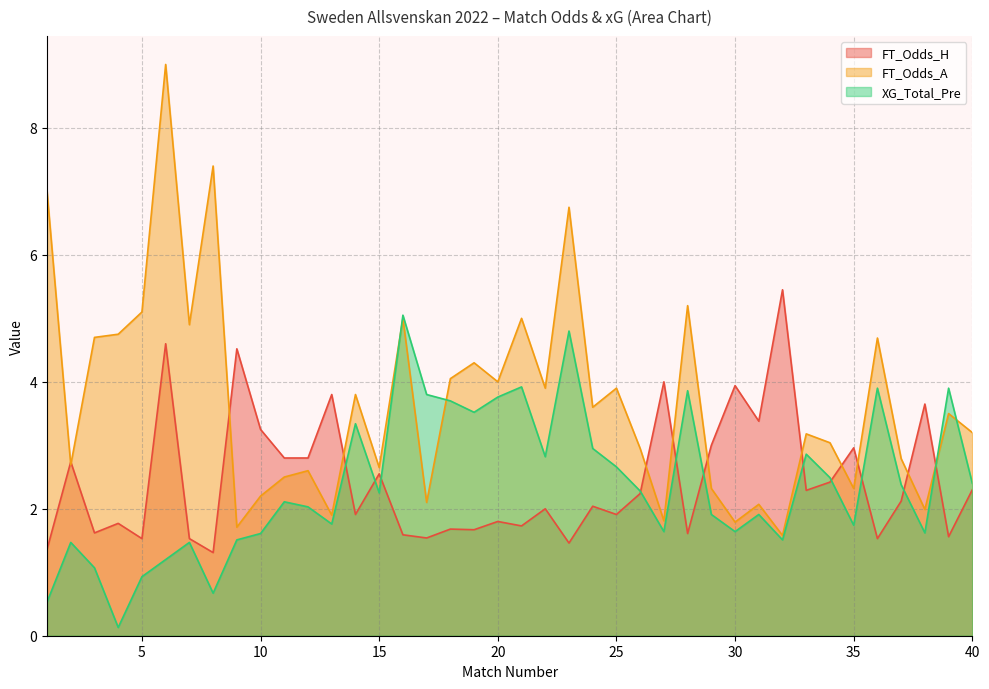

Reading left to right, what are all the values shown in this chart?

FT_Odds_H: 1=1.4	2=2.7	3=1.6	4=1.8	5=1.5	6=4.6	7=1.5	8=1.3	9=4.5	10=3.2	11=2.8	12=2.8	13=3.8	14=1.9	15=2.5	16=1.6	17=1.5	18=1.7	19=1.7	20=1.8	21=1.7	22=2.0	23=1.5	24=2.0	25=1.9	26=2.2	27=4.0	28=1.6	29=3.0	30=3.9	31=3.4	32=5.5	33=2.3	34=2.4	35=3.0	36=1.5	37=2.1	38=3.6	39=1.6	40=2.3
FT_Odds_A: 1=7.0	2=2.7	3=4.7	4=4.8	5=5.1	6=9.0	7=4.9	8=7.4	9=1.7	10=2.2	11=2.5	12=2.6	13=1.9	14=3.8	15=2.6	16=5.0	17=2.1	18=4.0	19=4.3	20=4.0	21=5.0	22=3.9	23=6.8	24=3.6	25=3.9	26=3.0	27=1.8	28=5.2	29=2.3	30=1.8	31=2.1	32=1.6	33=3.2	34=3.0	35=2.3	36=4.7	37=2.8	38=2.0	39=3.5	40=3.2
XG_Total_Pre: 1=0.5	2=1.5	3=1.1	4=0.1	5=0.9	6=1.2	7=1.5	8=0.7	9=1.5	10=1.6	11=2.1	12=2.0	13=1.8	14=3.3	15=2.2	16=5.0	17=3.8	18=3.7	19=3.5	20=3.8	21=3.9	22=2.8	23=4.8	24=3.0	25=2.7	26=2.3	27=1.6	28=3.9	29=1.9	30=1.6	31=1.9	32=1.5	33=2.9	34=2.5	35=1.7	36=3.9	37=2.4	38=1.6	39=3.9	40=2.4